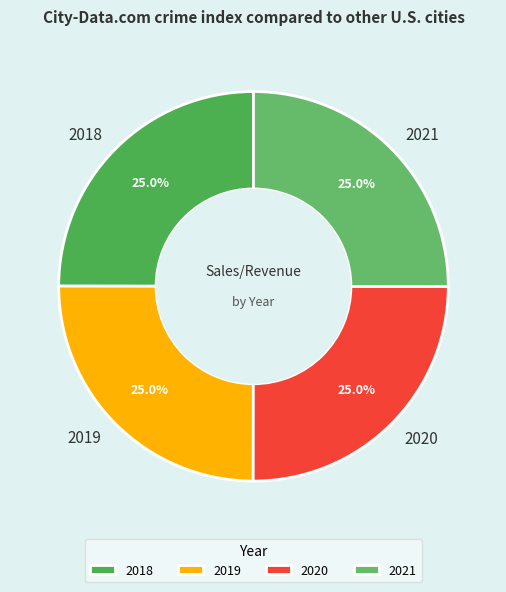

What portion of the pie excludes 2019?

75.0%